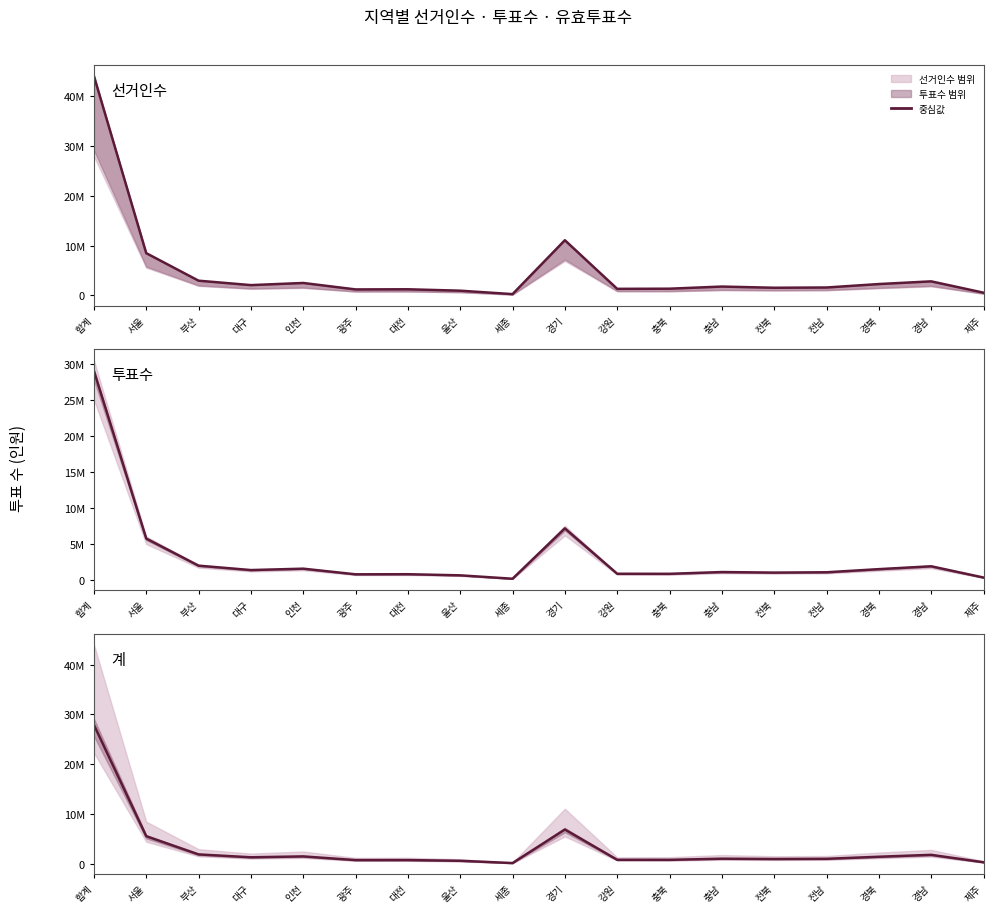

How many interior local valleys does the 계 series have?

5